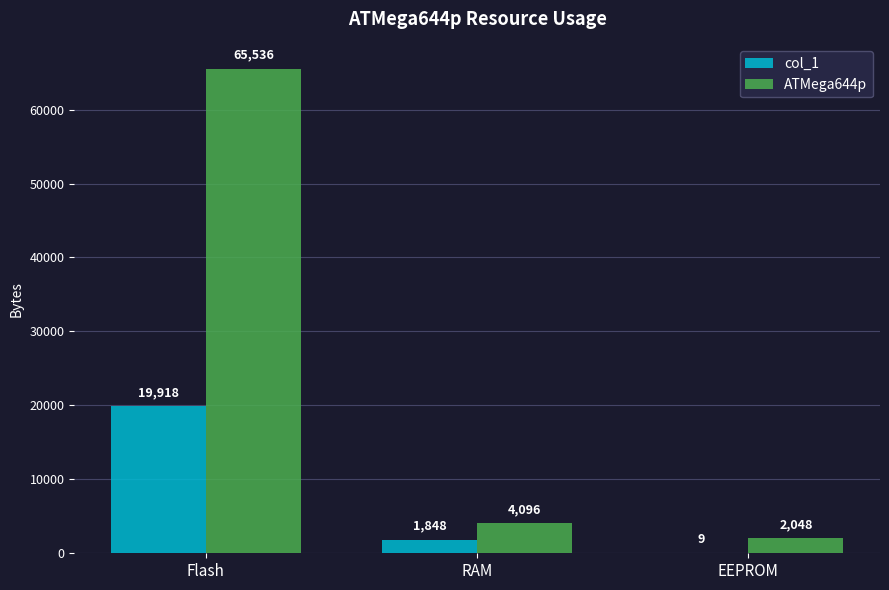

What is the total value across all series at RAM?

5944